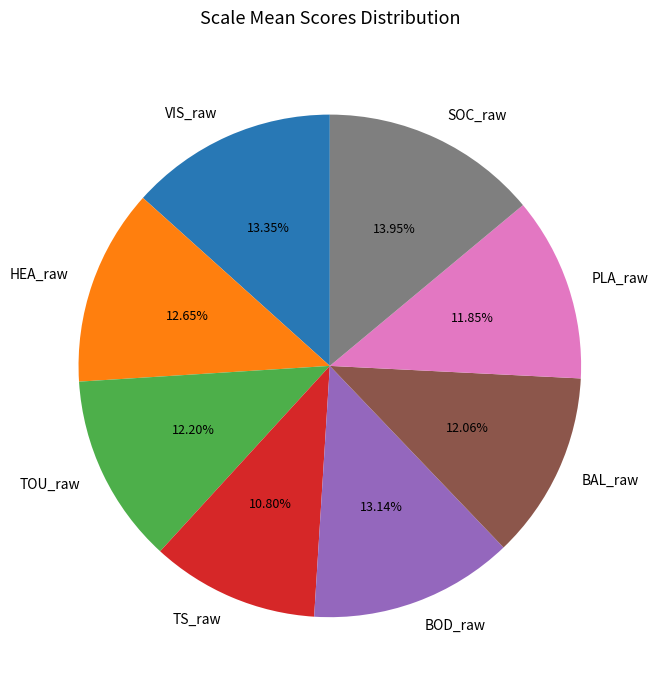

How many slices are in this pie chart?

8